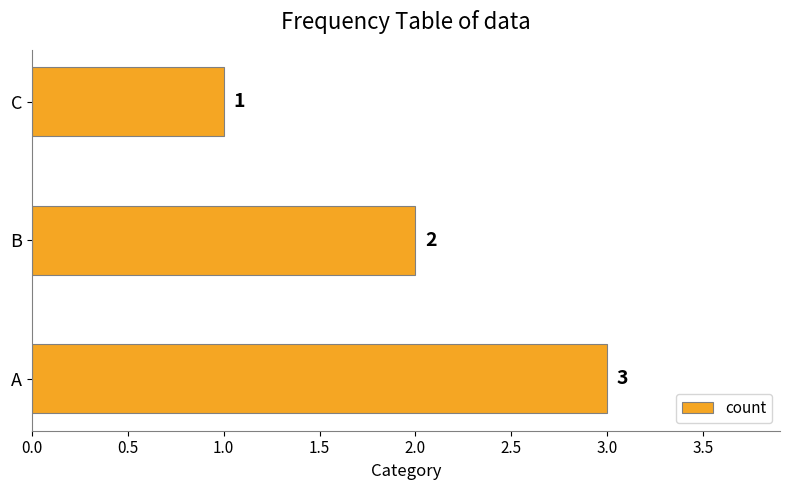

Reading bottom to top, what are all the values shown in this chart?

3	2	1